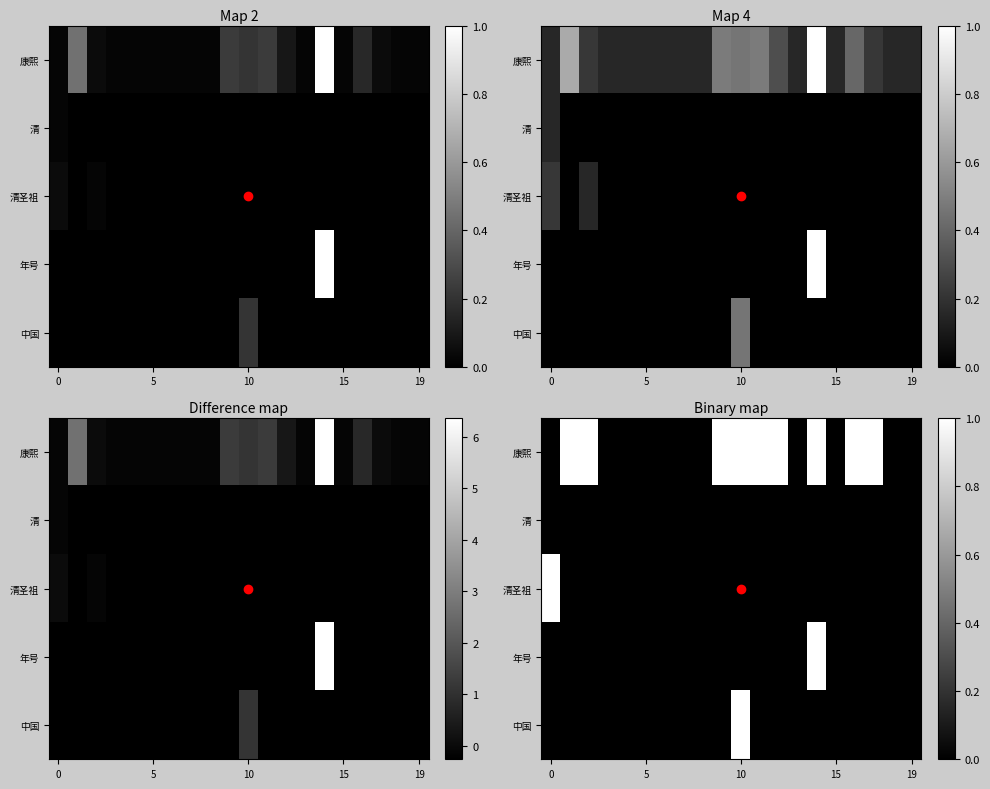

List the series in order of their peak value, lowest first.

清, 康熙, 清圣祖, 年号, 中国